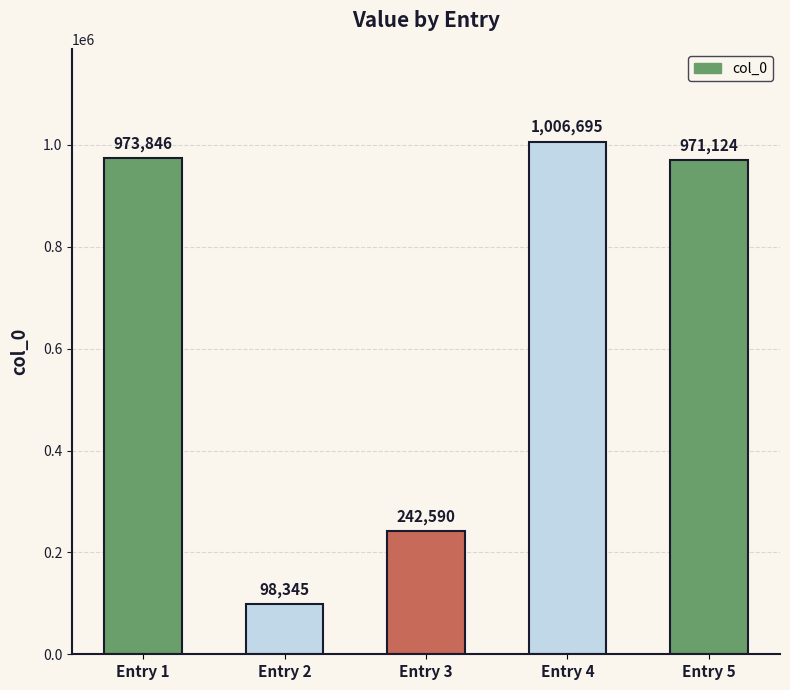

At which label is the value closest to 552520?

Entry 3